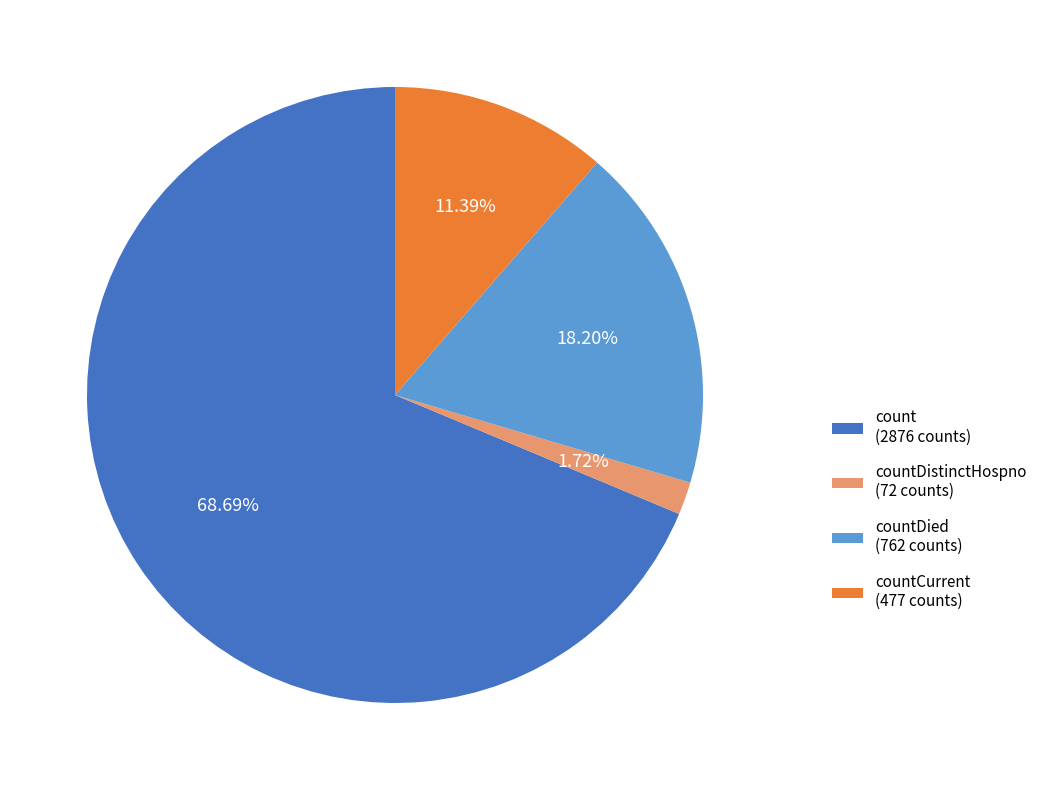

Is countCurrent (477 counts) the majority of the pie?

No